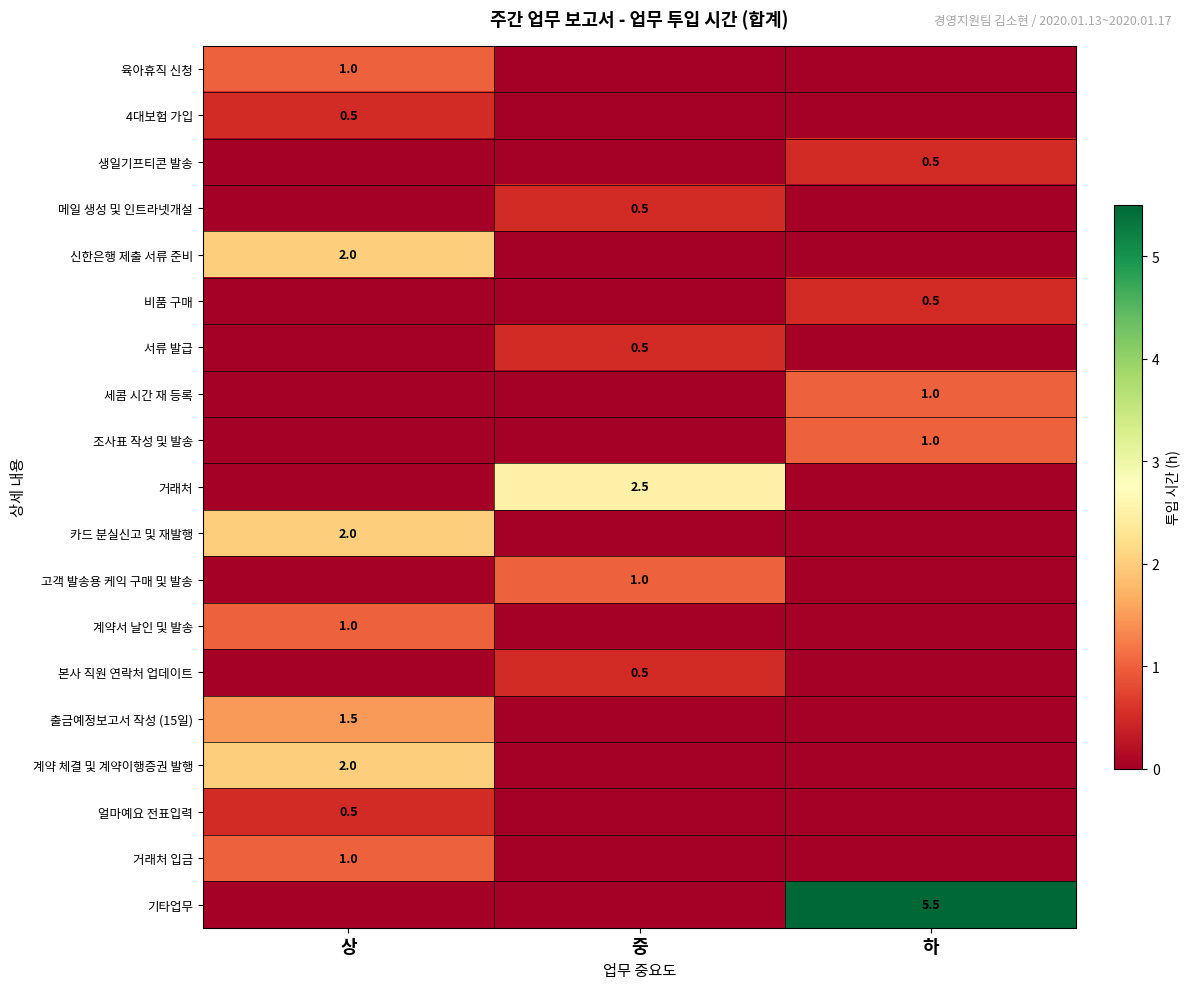

The value of 거래처 at 중 is 4.4. True or false?

False